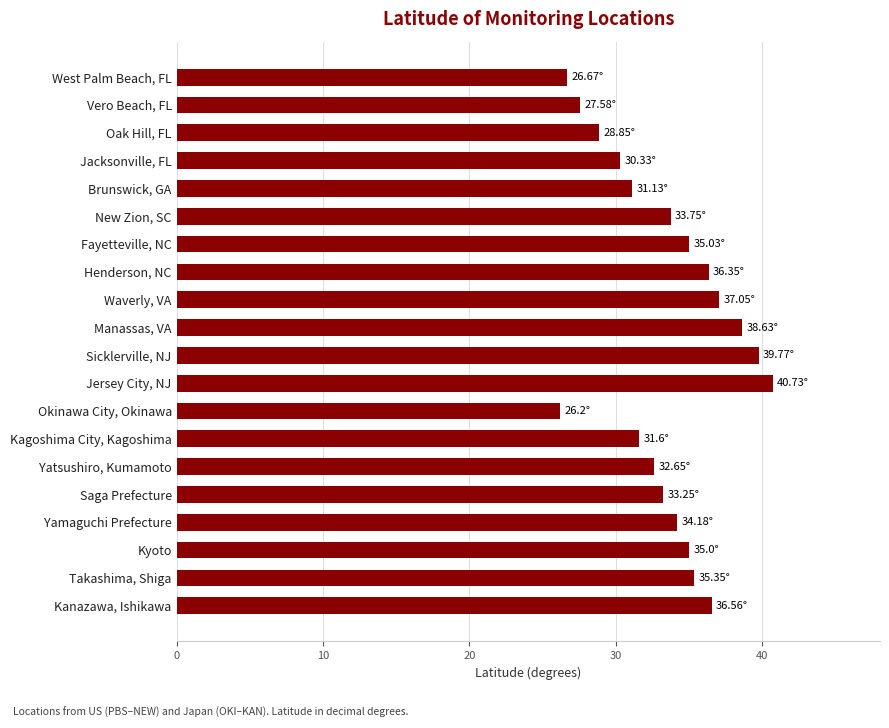

How many distinct data groups are displayed?

1